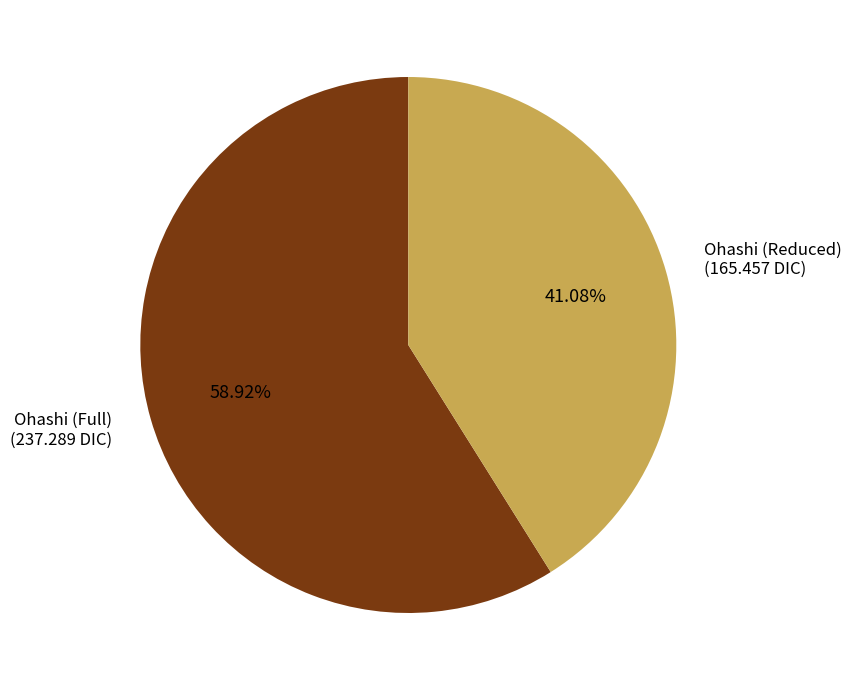

What is the total percentage of Ohashi (Full) and Ohashi (Reduced)?

100.0%